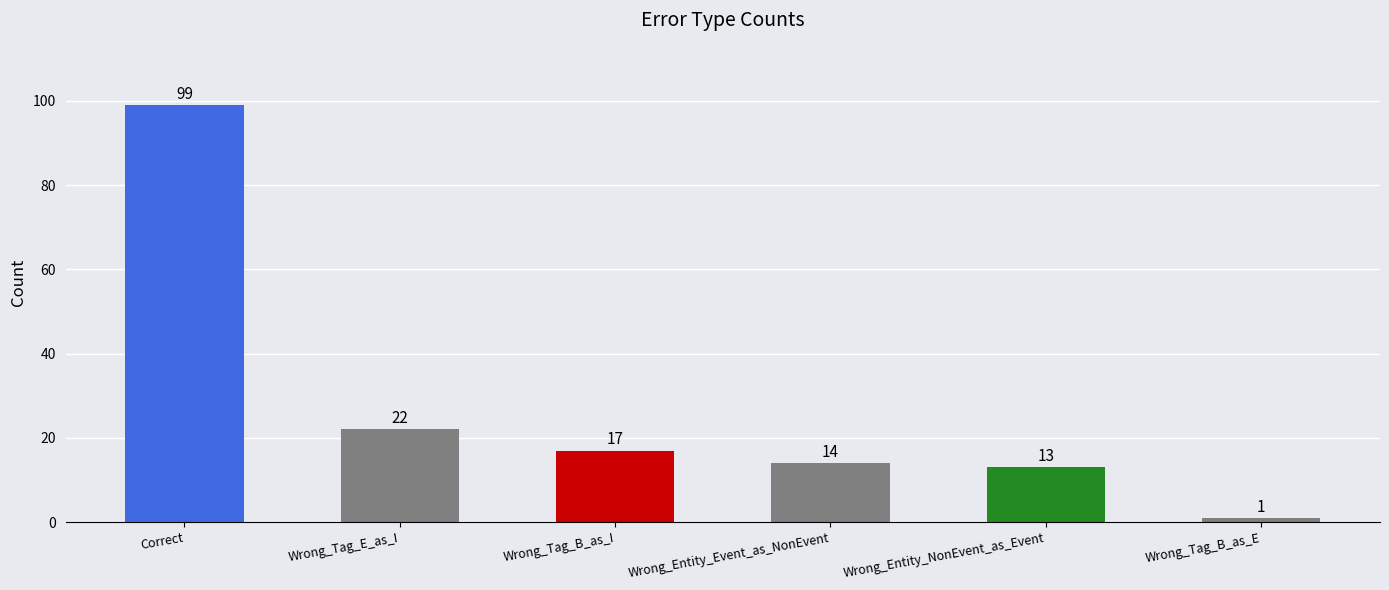

What is the label of the 6th bar from the left?

Wrong_Tag_B_as_E